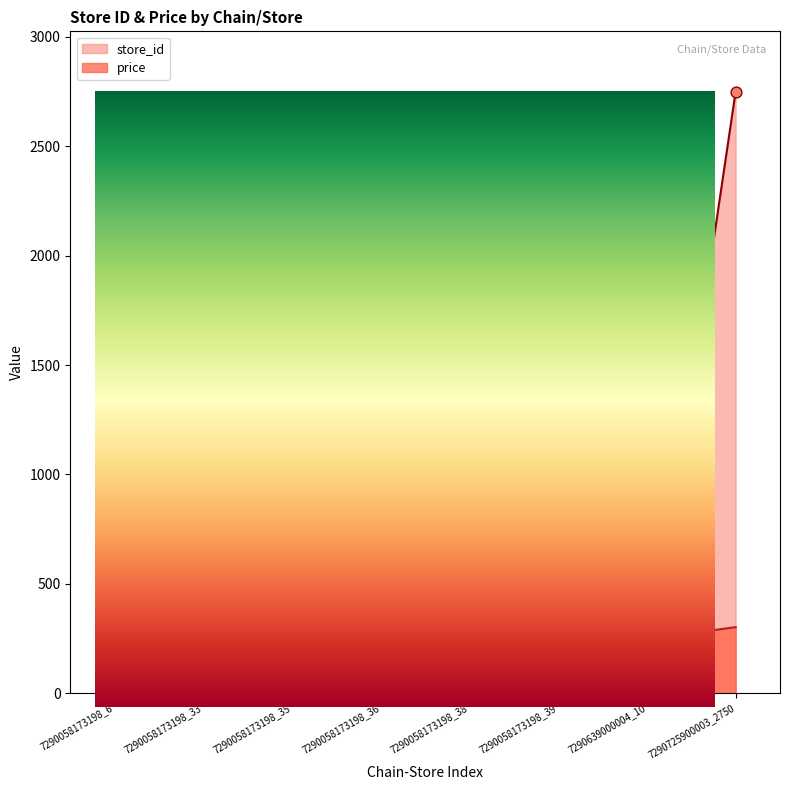

Which series contains the highest Y value?

store_id